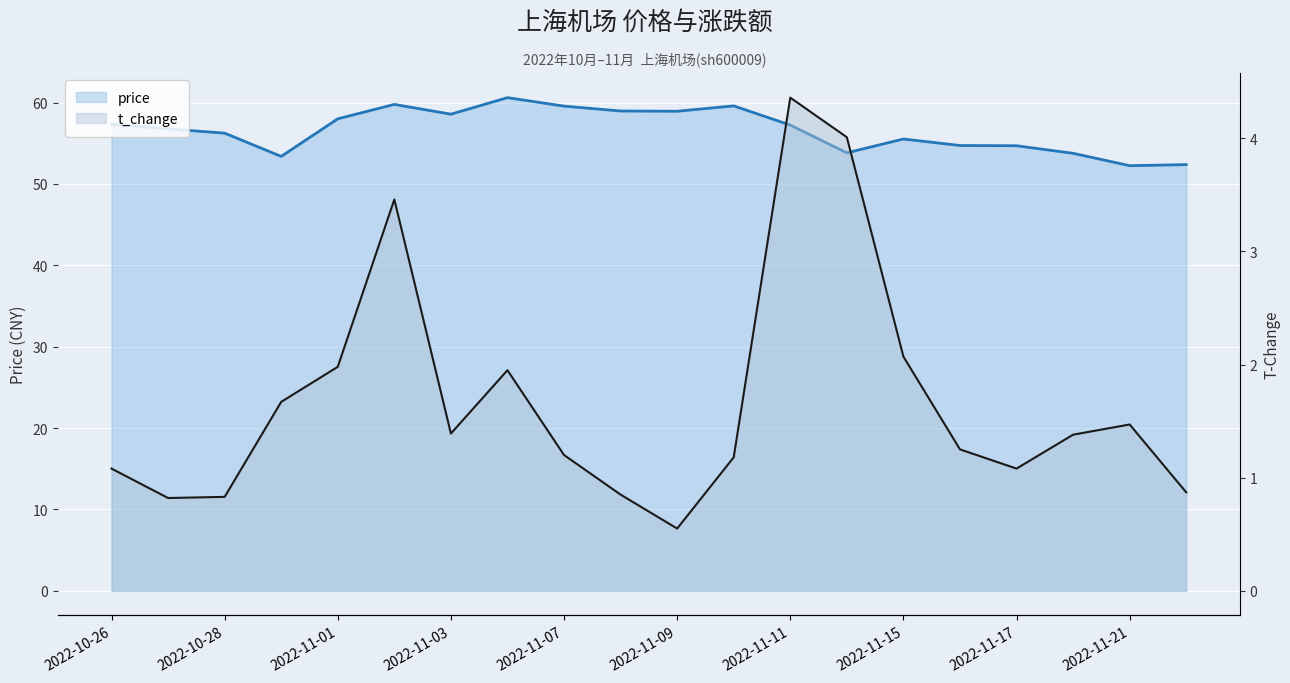

Reading left to right, extract all data points from this chart.

price: 2022-10-26=57.4	2022-10-27=56.8	2022-10-28=56.2	2022-10-31=53.4	2022-11-01=58.0	2022-11-02=59.8	2022-11-03=58.6	2022-11-04=60.6	2022-11-07=59.6	2022-11-08=59.0	2022-11-09=58.9	2022-11-10=59.6	2022-11-11=57.2	2022-11-14=53.8	2022-11-15=55.5	2022-11-16=54.7	2022-11-17=54.7	2022-11-18=53.8	2022-11-21=52.2	2022-11-22=52.4
t_change: 2022-10-26=1.1	2022-10-27=0.8	2022-10-28=0.8	2022-10-31=1.7	2022-11-01=2.0	2022-11-02=3.5	2022-11-03=1.4	2022-11-04=1.9	2022-11-07=1.2	2022-11-08=0.8	2022-11-09=0.6	2022-11-10=1.2	2022-11-11=4.4	2022-11-14=4.0	2022-11-15=2.1	2022-11-16=1.2	2022-11-17=1.1	2022-11-18=1.4	2022-11-21=1.5	2022-11-22=0.9